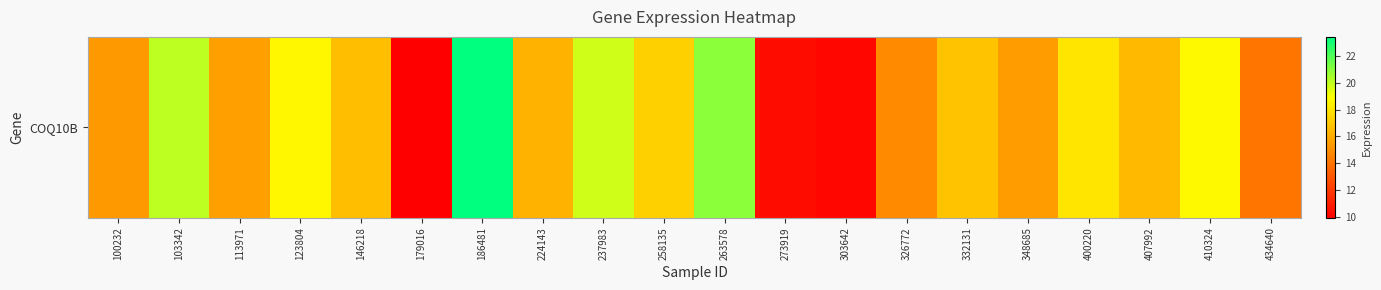

Is it true that the value at 326772 is 14.8?

True